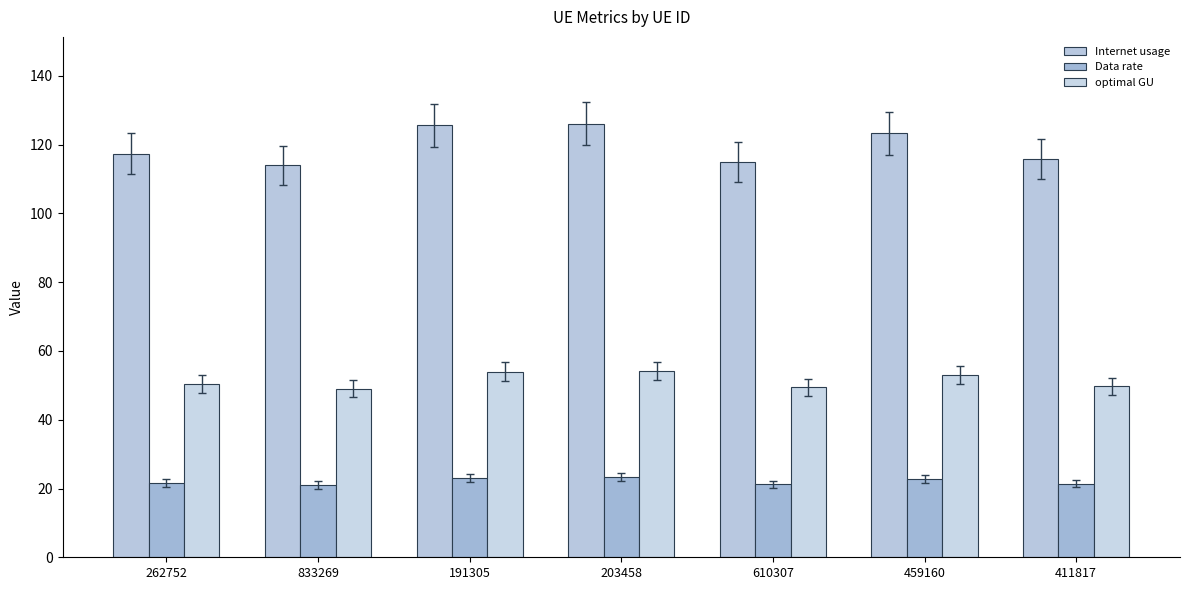

The Internet usage series shows 178.5 at 411817. True or false?

False